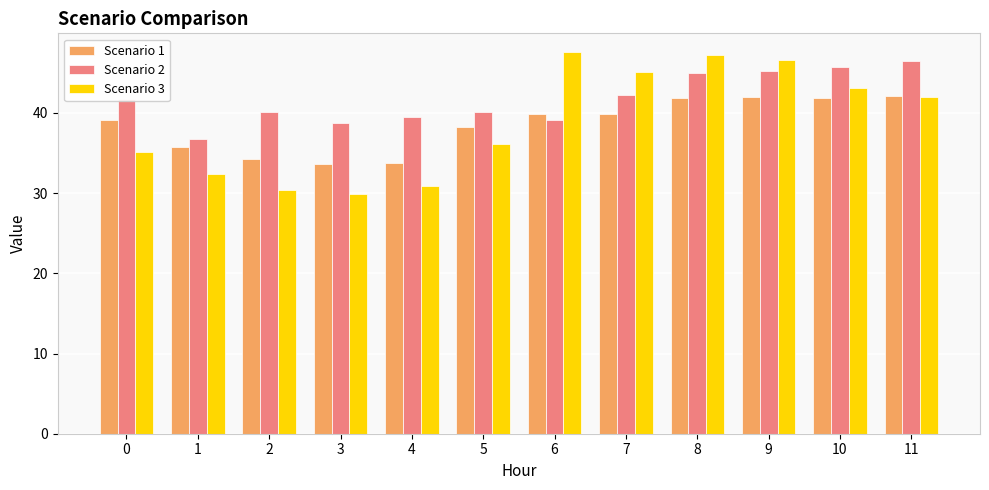

Which series has the largest total across all categories?

Scenario 2